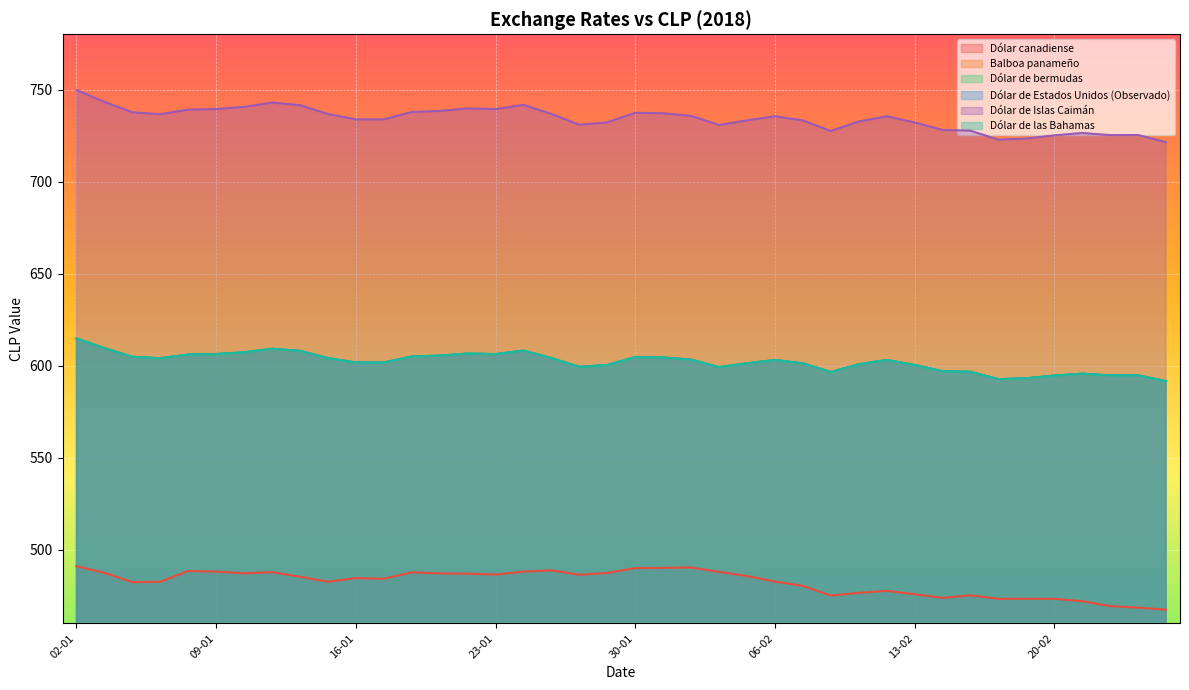

Where is Dólar de Estados Unidos (Observado) nearest to the value 603?

06-02